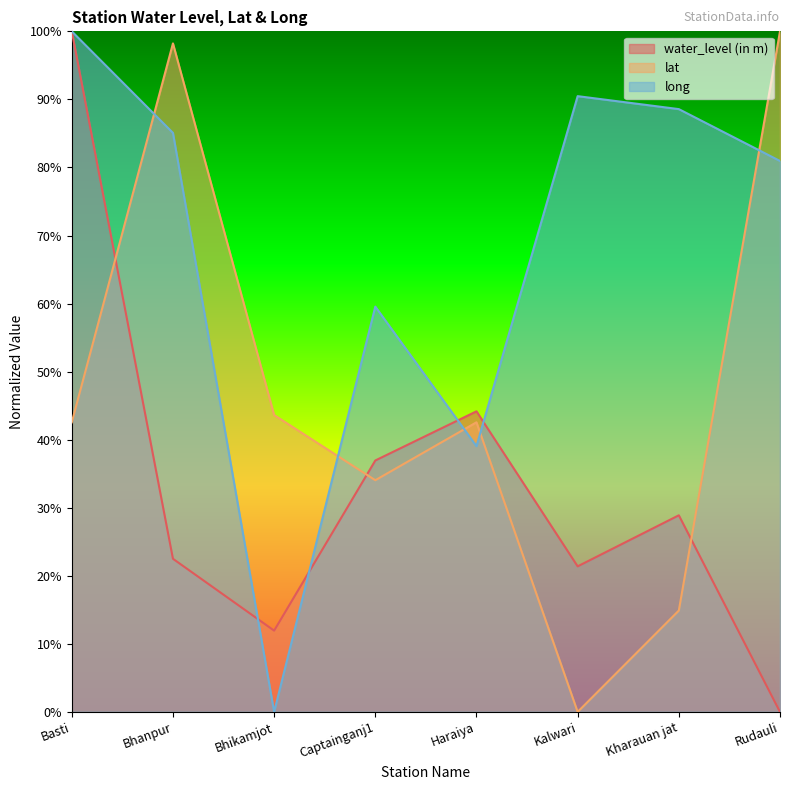

At which category is the sum across all series the highest?

Basti